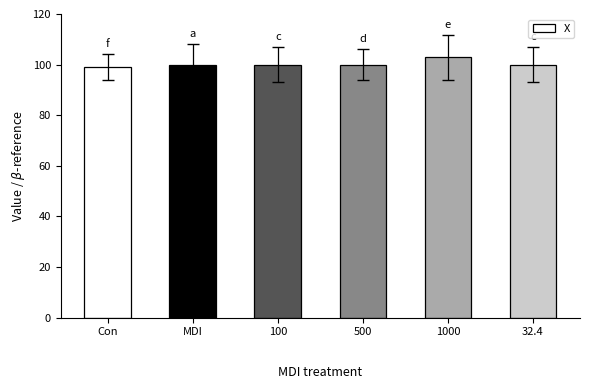

Reading left to right, what are all the values shown in this chart?

Con=99.0	MDI=100.0	100=100.0	500=100.0	1000=102.8	32.4=100.0